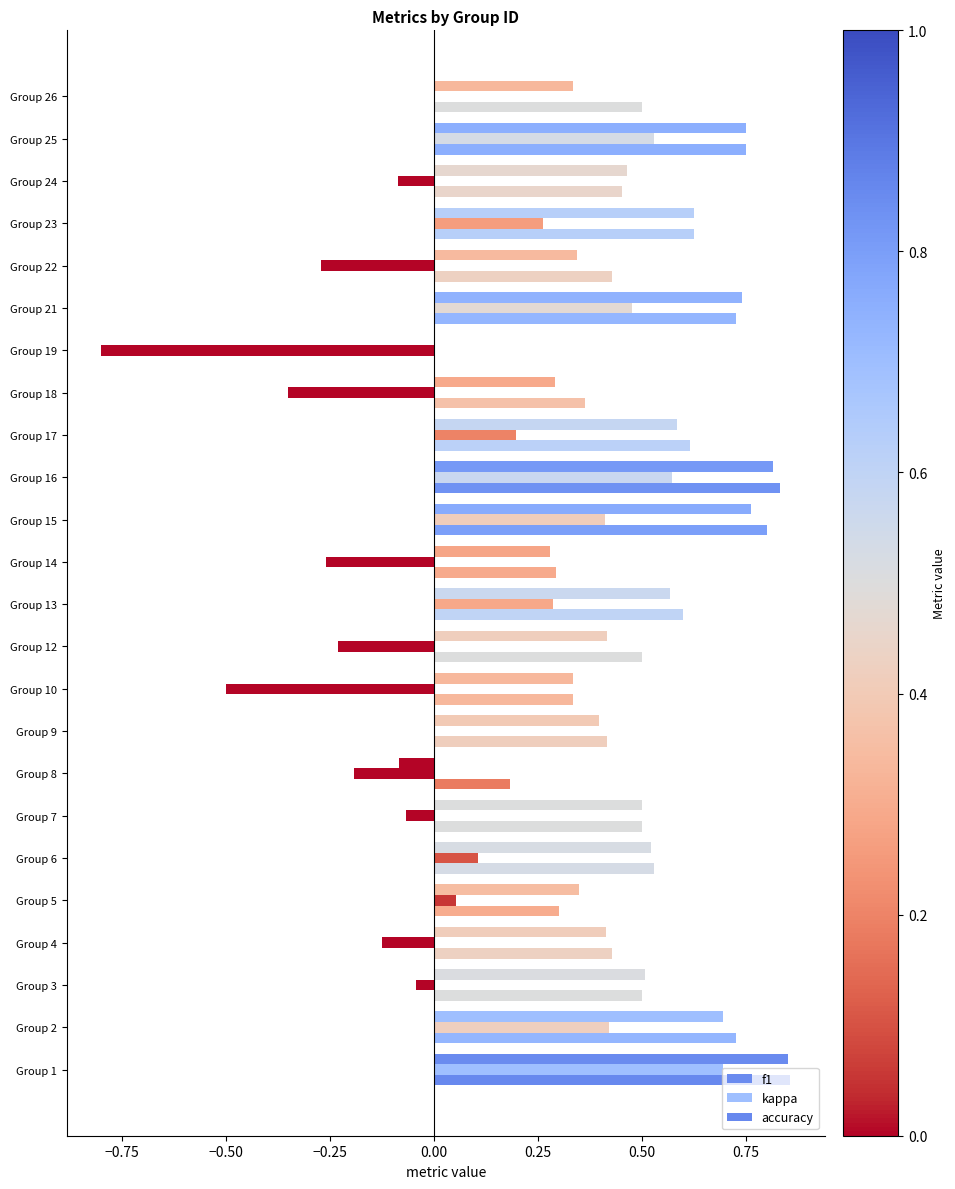

Count the number of categories in the chart.

24